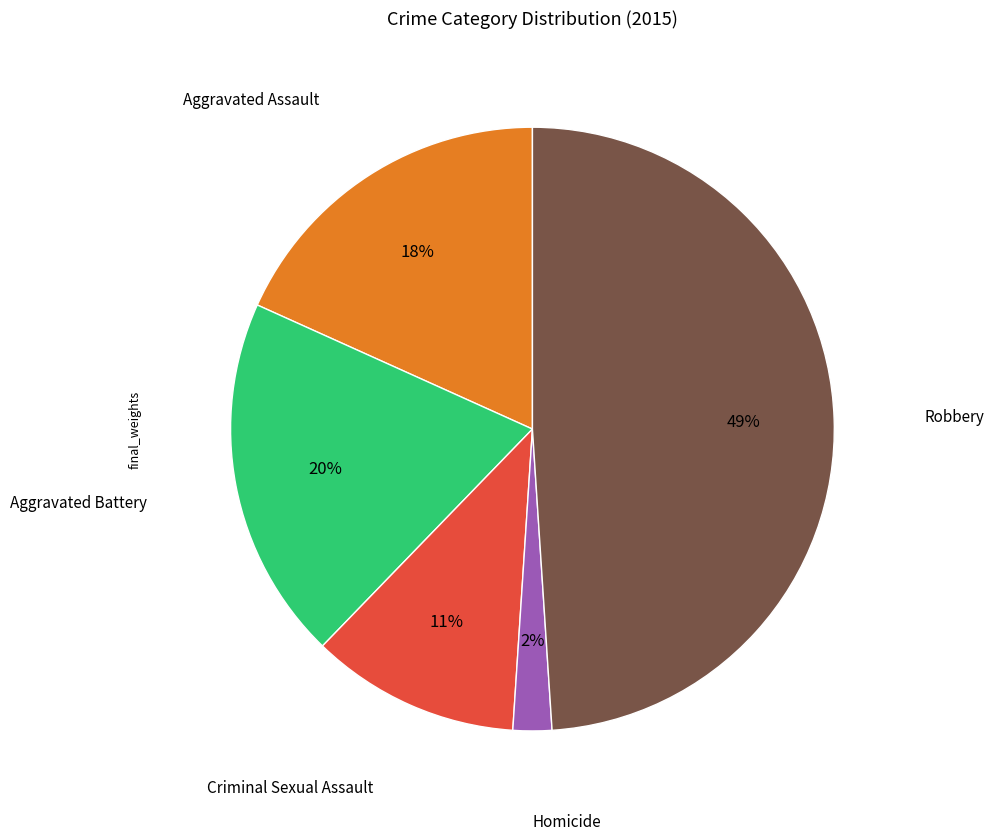

To the nearest percent, what is the difference between the largest and smallest slice percentages?

47%